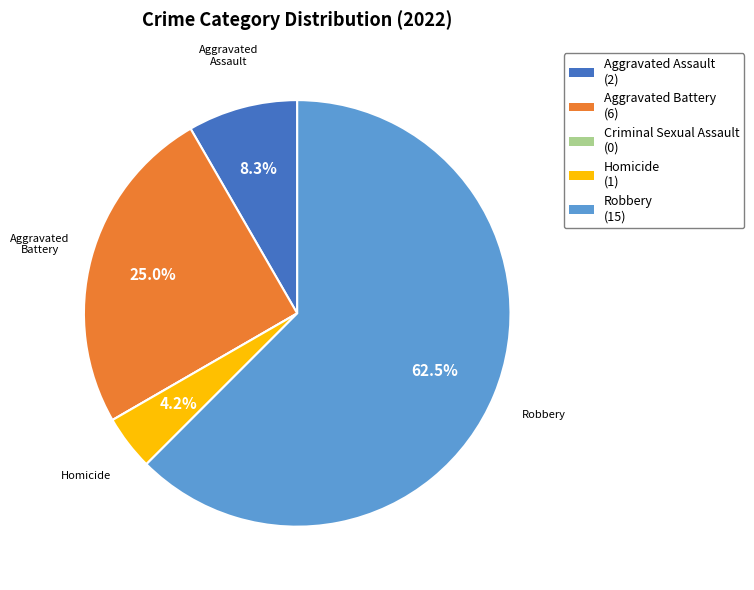

To the nearest percent, what is the average slice percentage?

20%